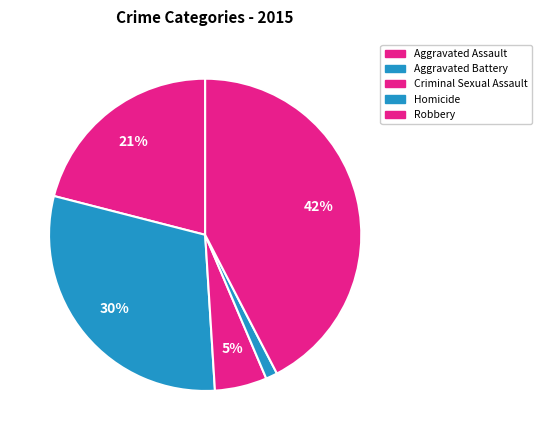

What is the change in value from Aggravated Assault to Robbery?

+107